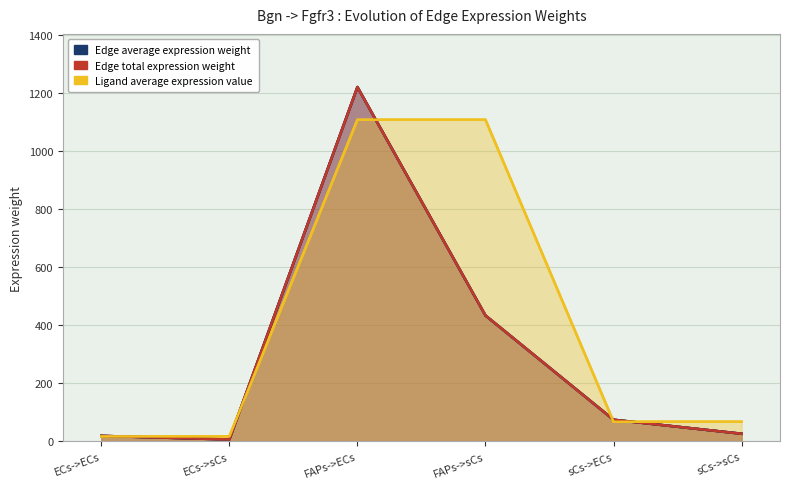

What is the sum of the Edge average expression weight values at ECs->ECs and ECs->sCs?

26.0